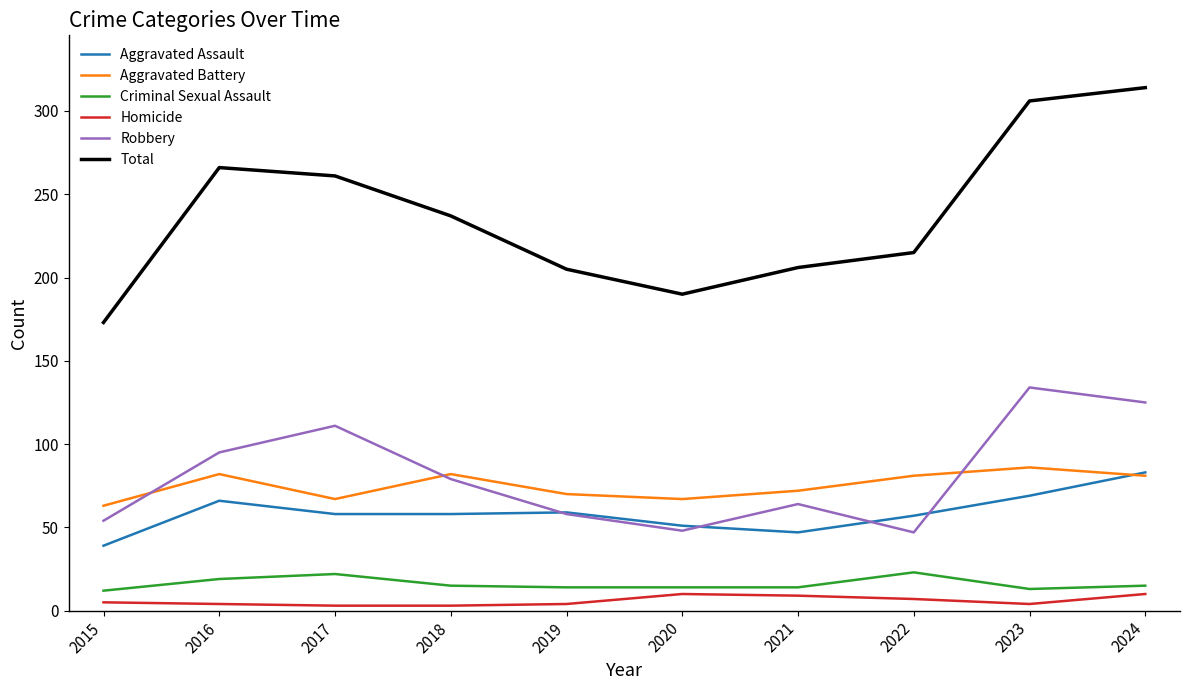

What is the difference between the Aggravated Battery values at 2022 and 2018?

1